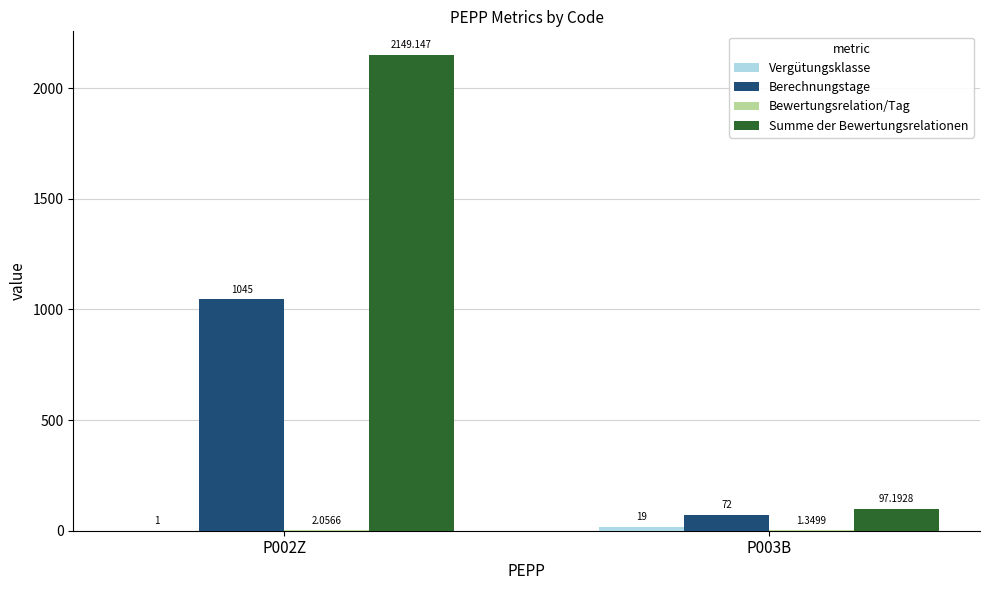

At which category is the sum across all series the highest?

P002Z